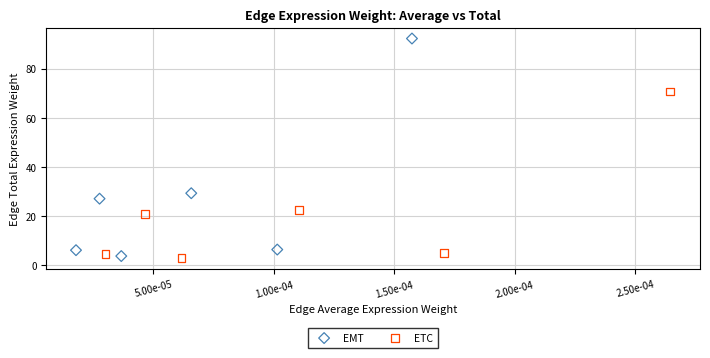

What are all the series names shown in the legend?

EMT, ETC